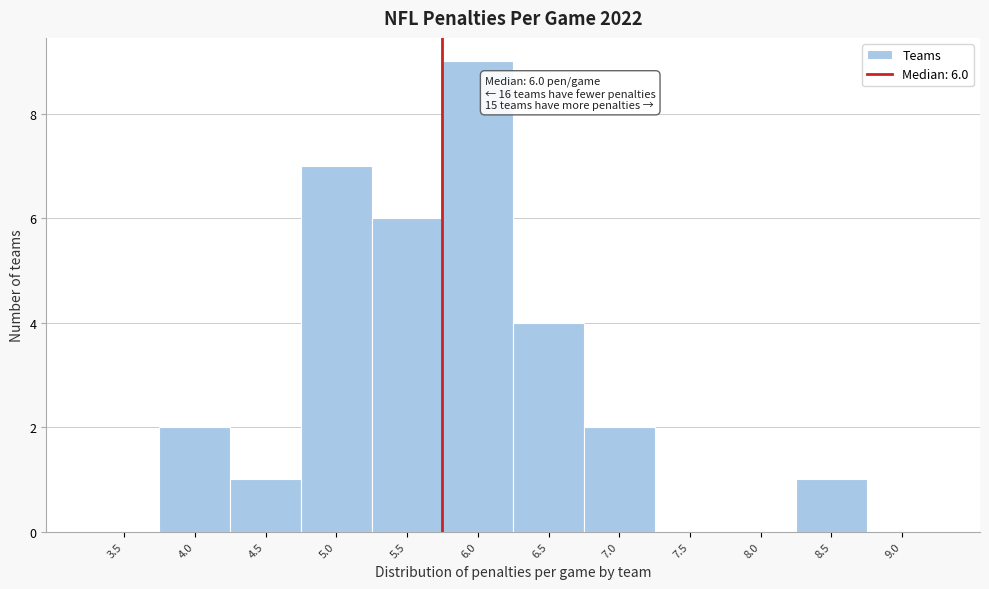

Reading left to right, extract all data points from this chart.

3.5=0	4.0=2	4.5=1	5.0=7	5.5=6	6.0=9	6.5=4	7.0=2	7.5=0	8.0=0	8.5=1	9.0=0